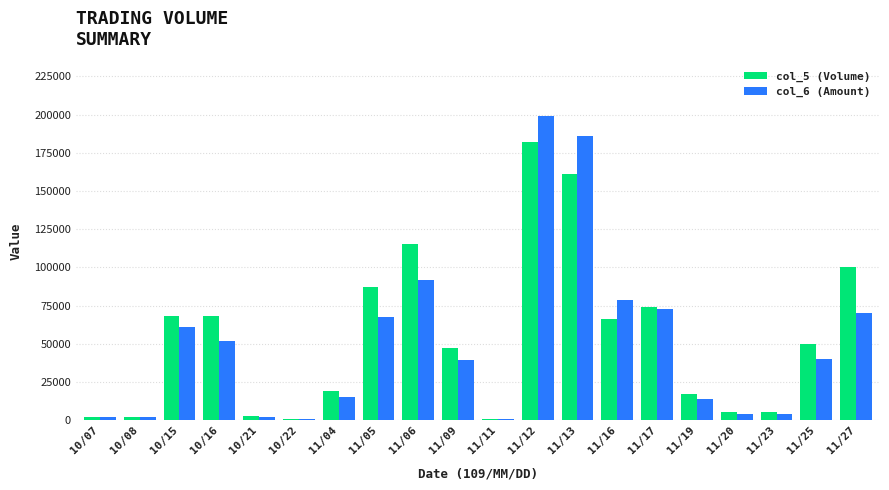

Which series changed the most between 11/13 and 11/20?

col_6 (Amount)